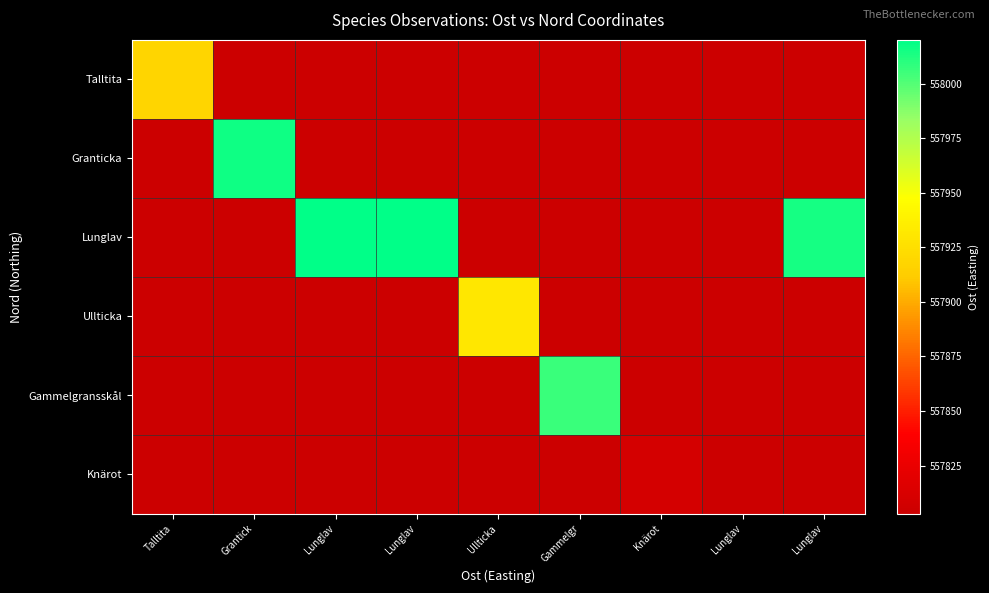

Which series has the largest range (max minus min)?

Lunglav